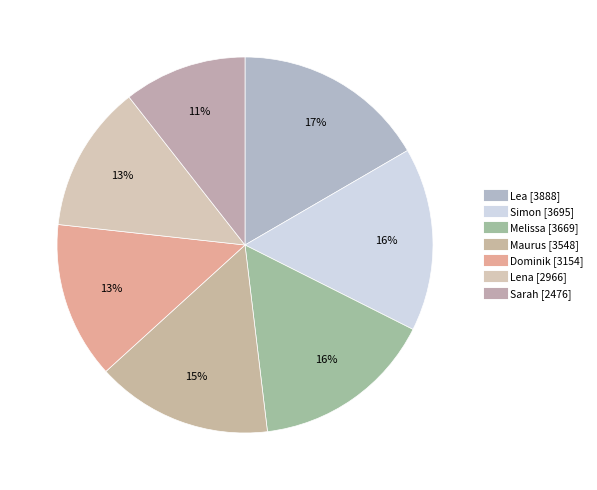

Is there a majority slice in this chart?

No